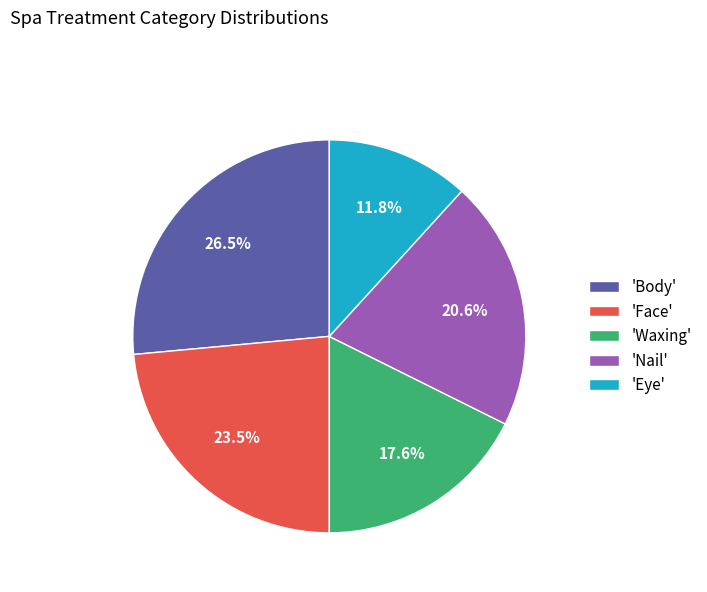

Rank the categories by value from lowest to highest.

'Eye', 'Waxing', 'Nail', 'Face', 'Body'